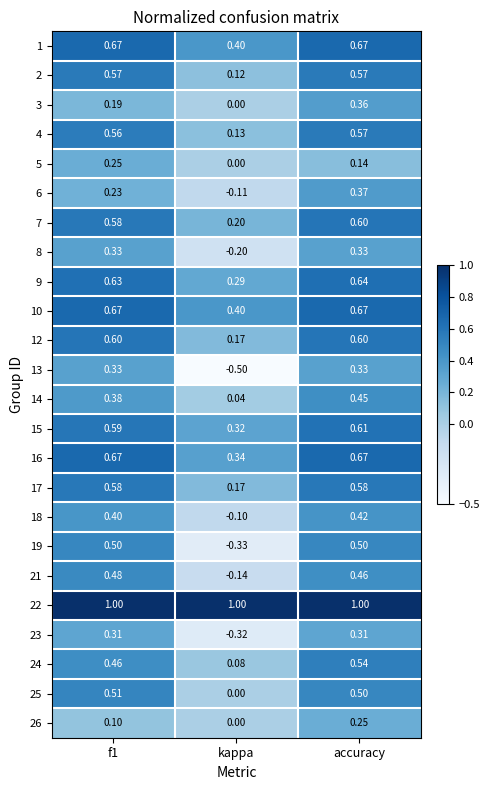

At which category is the sum across all series the highest?

accuracy